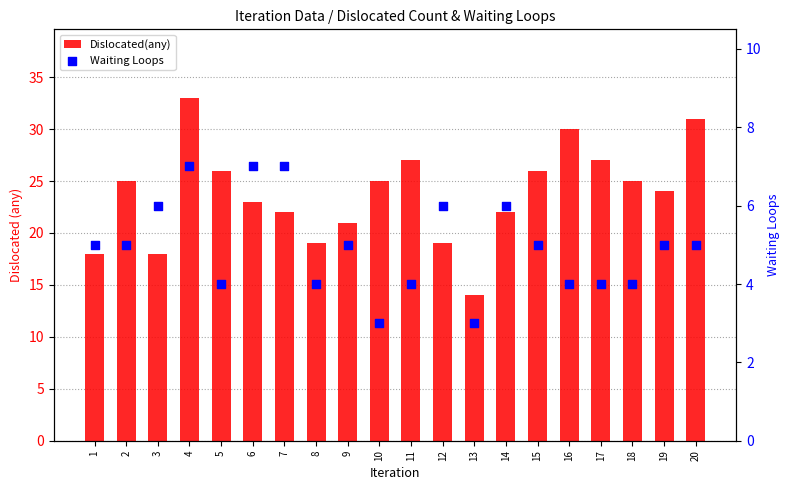

Which series has the widest spread of Y values?

Dislocated(any)